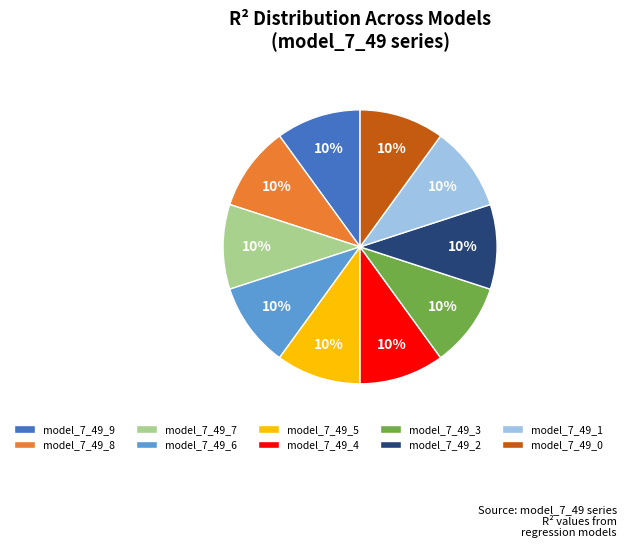

Is the sum of model_7_49_9 and model_7_49_8 greater than half?

No